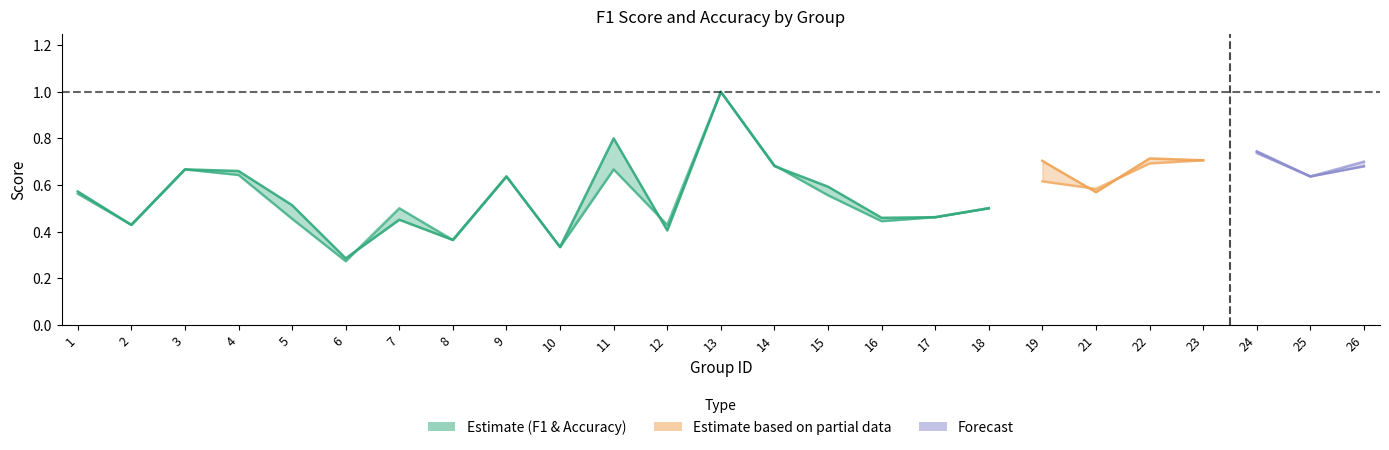

Rank the series at 5 from highest to lowest value.

f1, accuracy